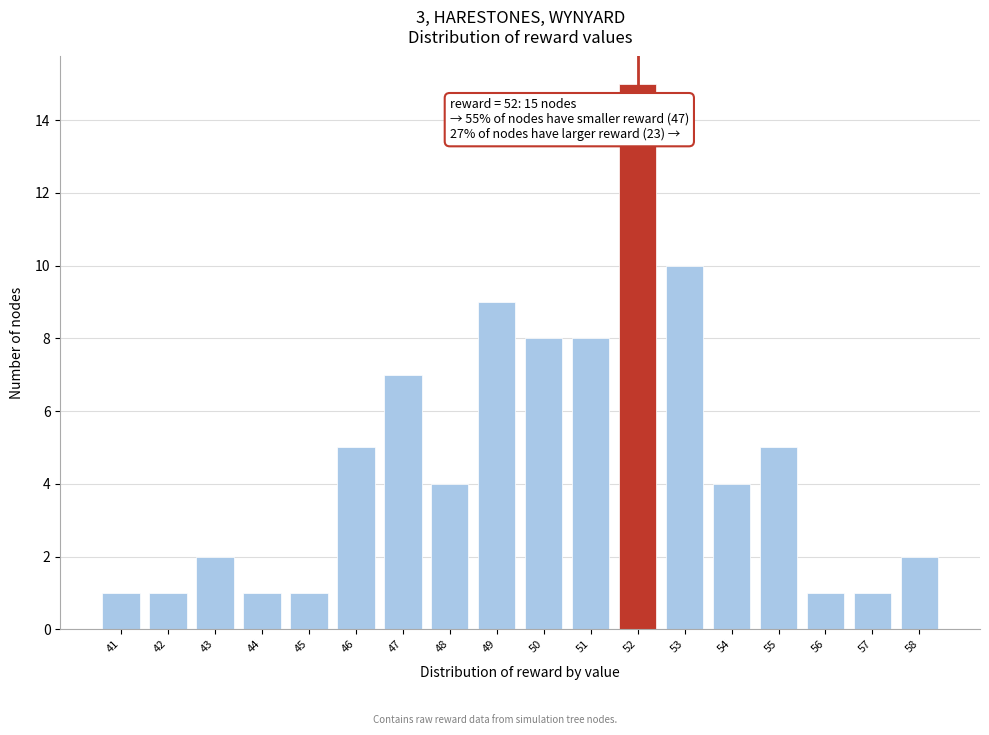

Which range on the x-axis has the tallest bar?

51.5 to 52.5